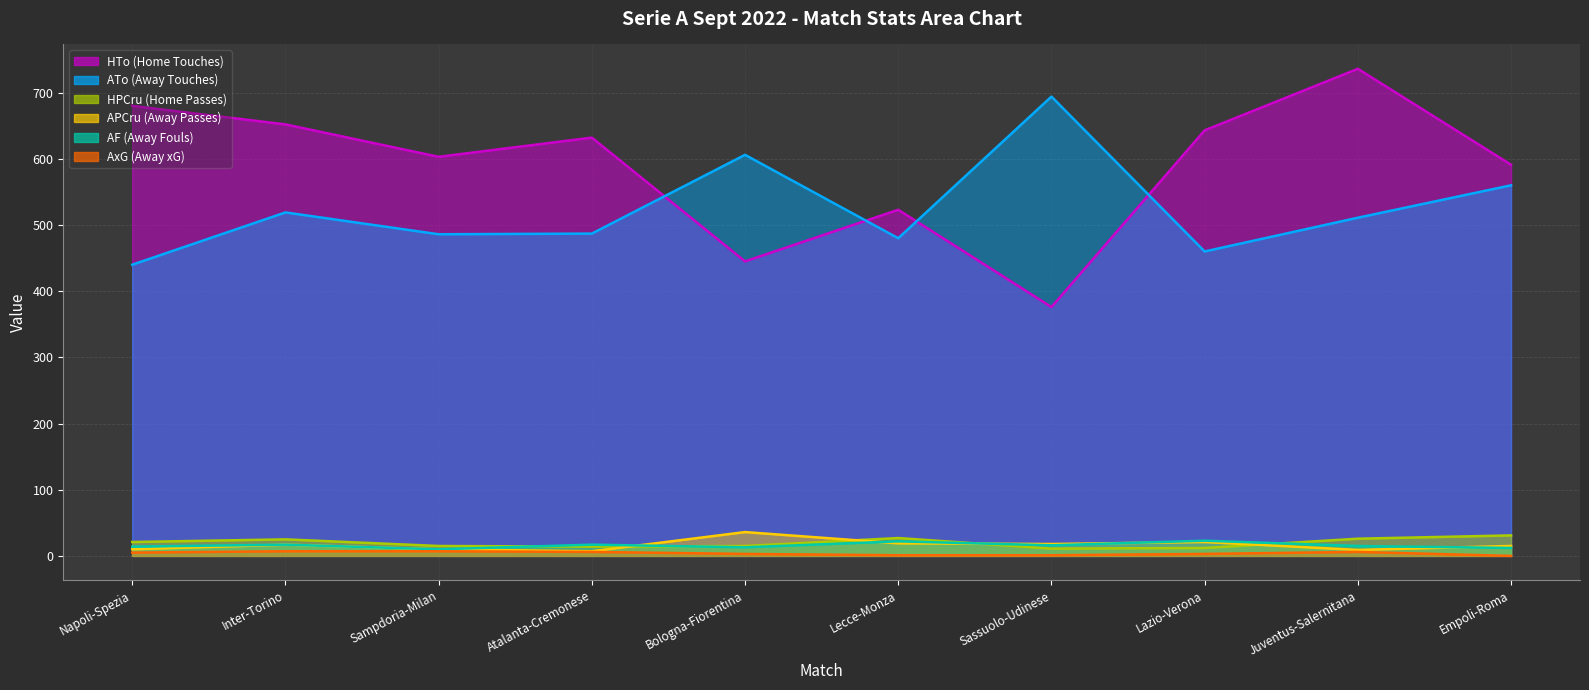

True or false: AxG and HPCru cross at least once.

False